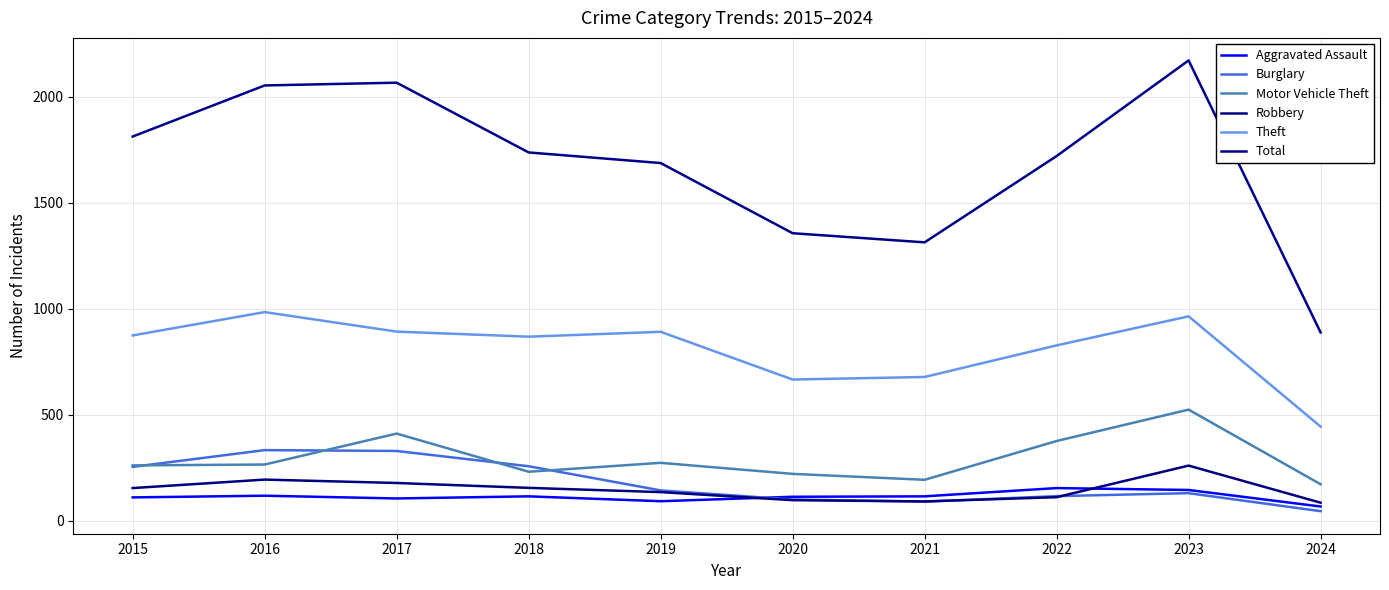

What is the average value of the Total series?

1680